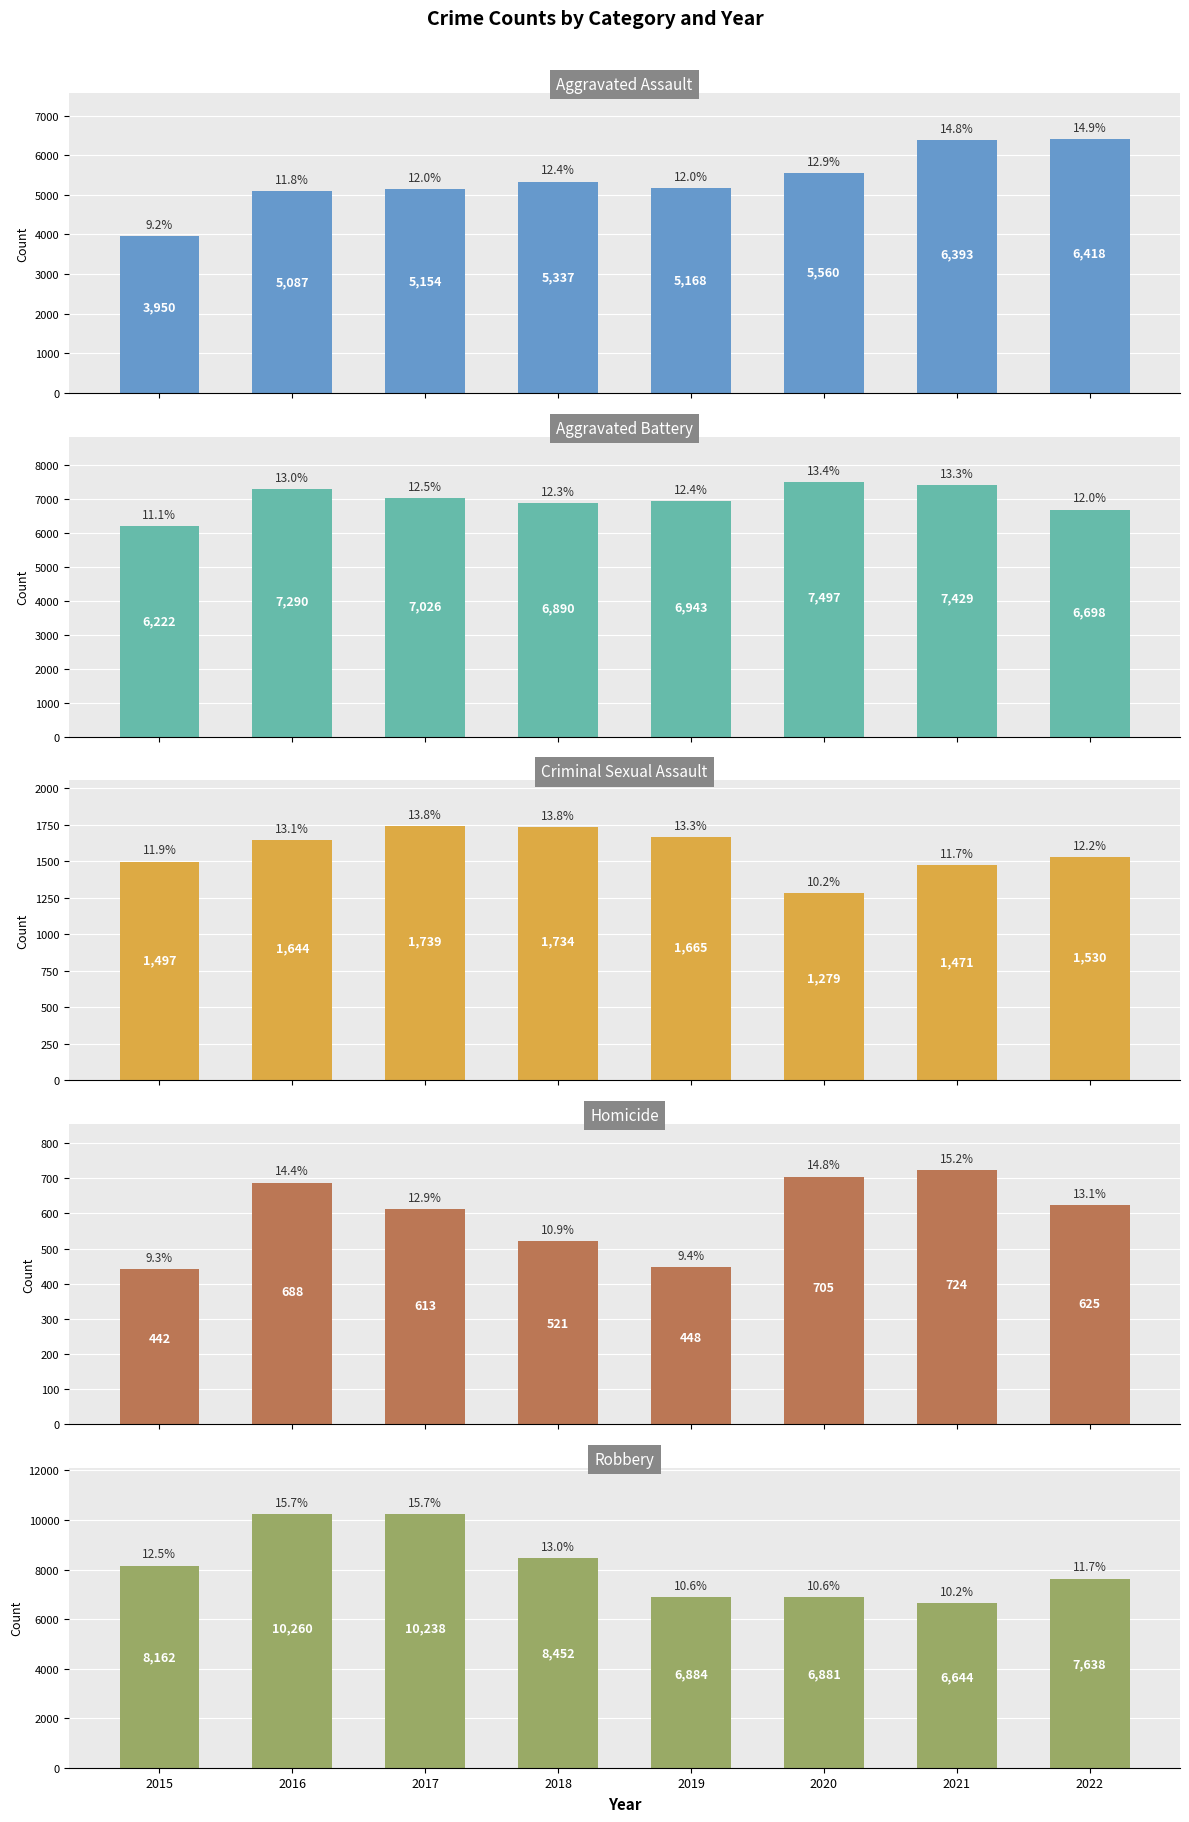

What is the value of the Homicide bar at the 4th from the left?

521